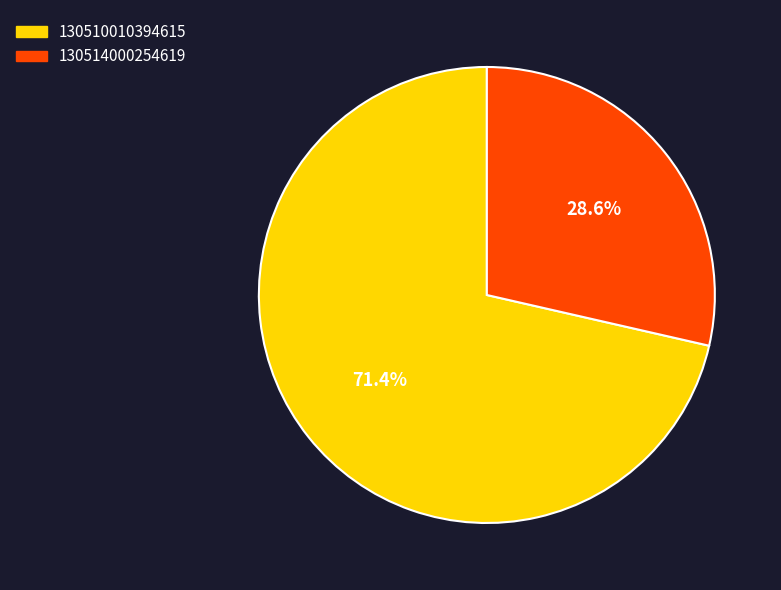

Which category has the biggest portion of the pie?

130510010394615